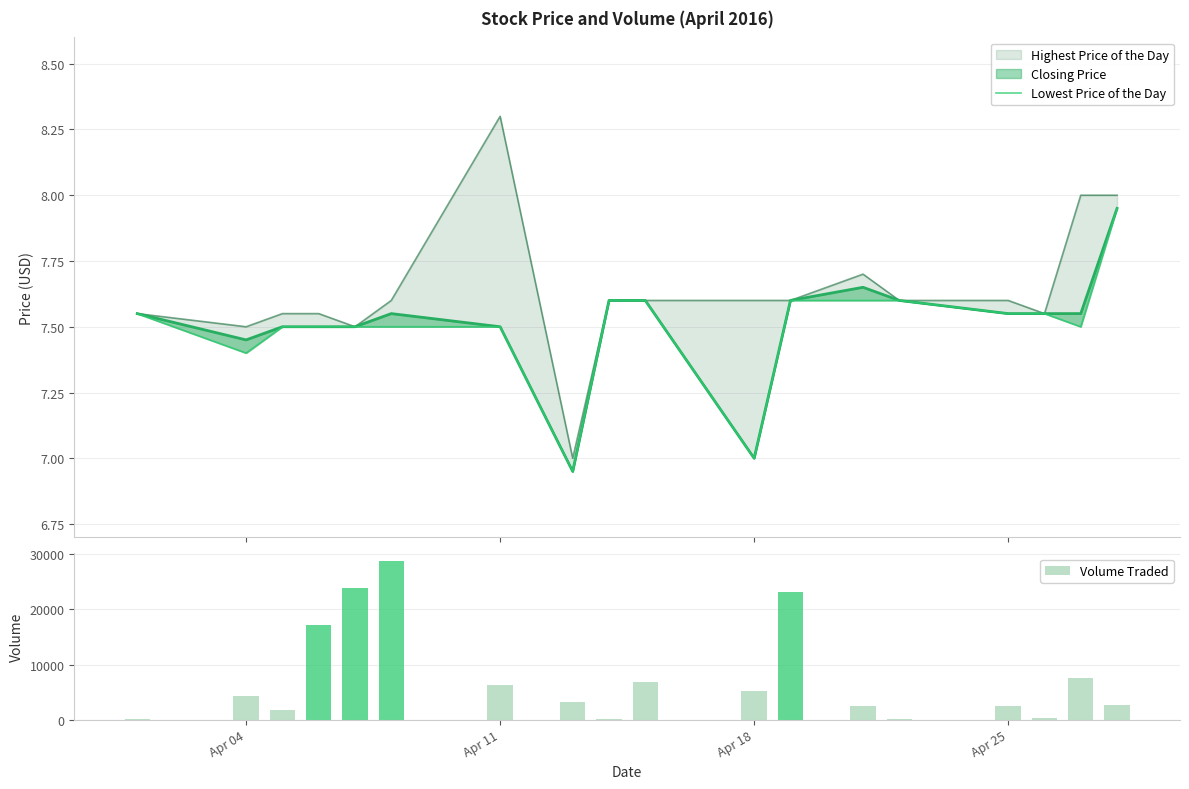

What is the average value of the Volume Traded series?

7600